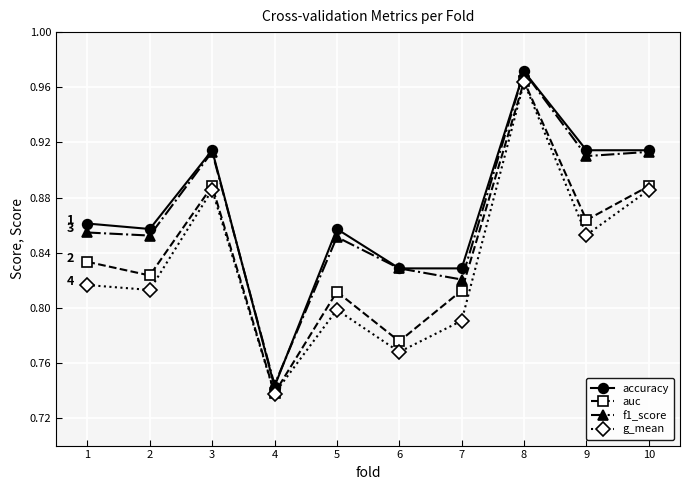

At how many categories does at least one series exceed 0?

10